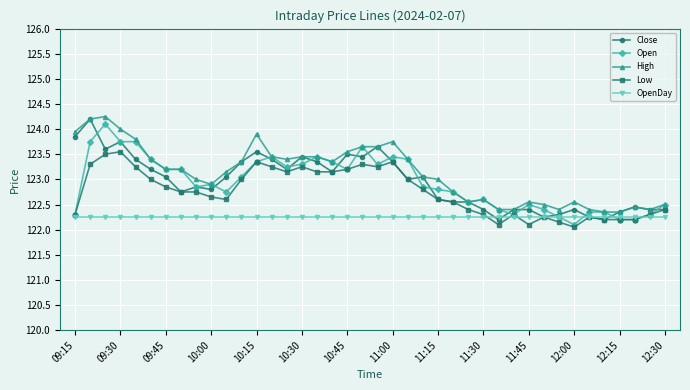

What is the highest value of the Open series?

124.1